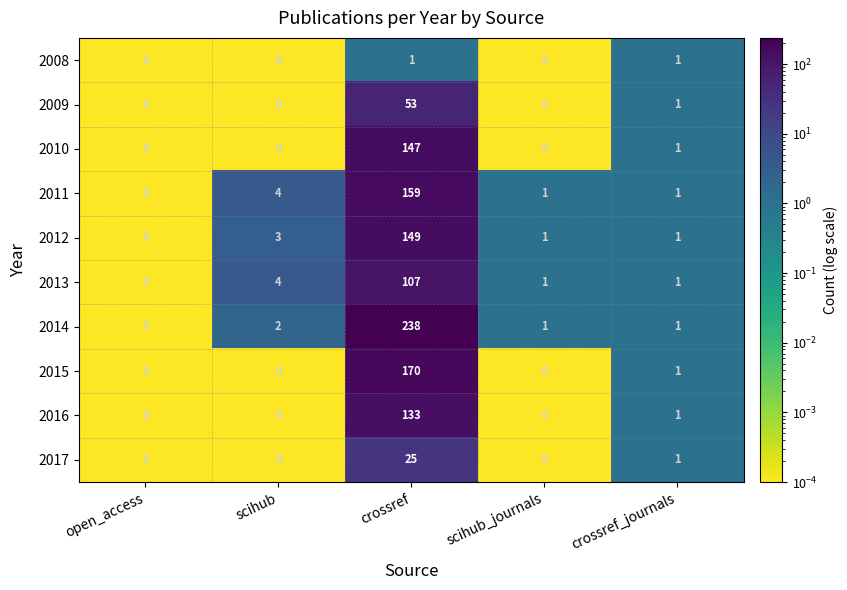

What is the greatest value displayed?

238